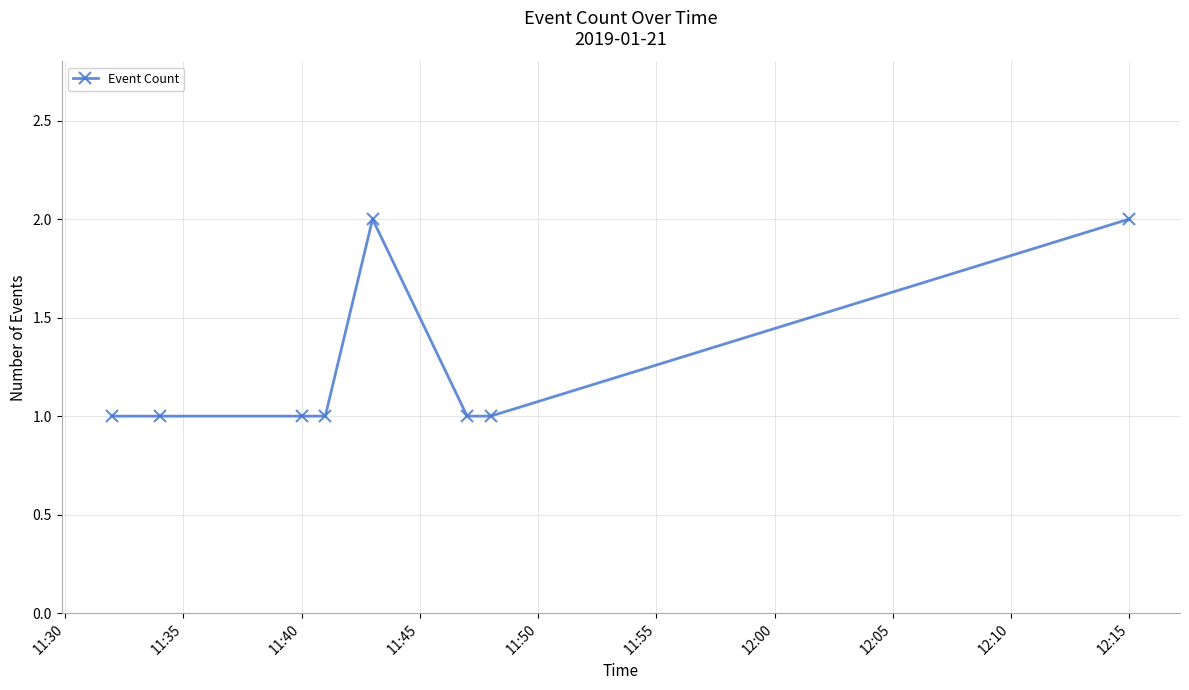

True or false: the data has more than 2 interior local peaks.

False